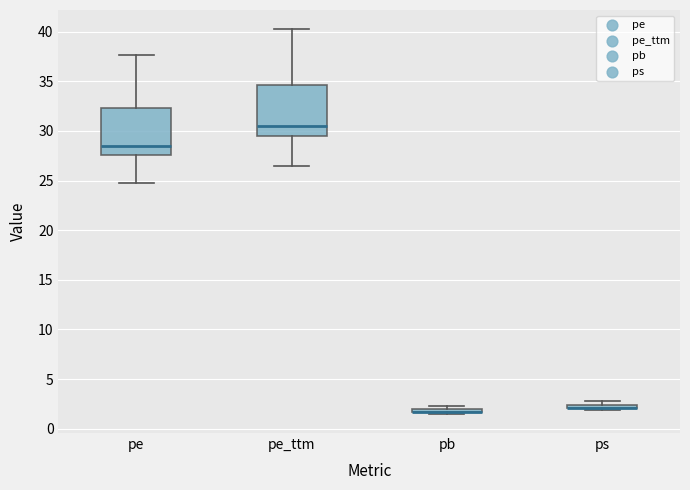

Where is the lower edge of the box for pb on the y-axis? The values are not printed on the chart, so give them approximately, as read against the axis.

1.5